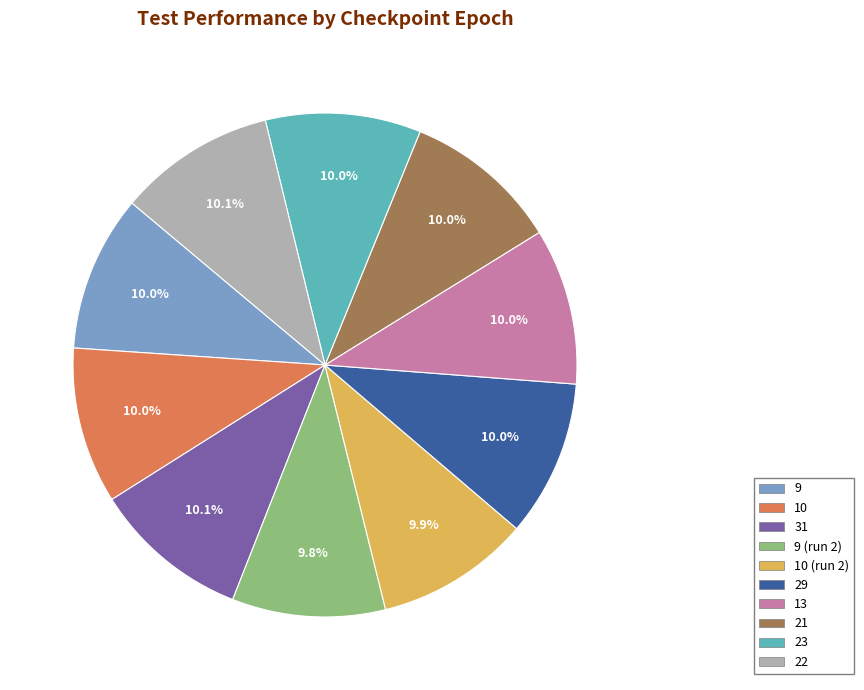

Does any single category account for the majority?

No